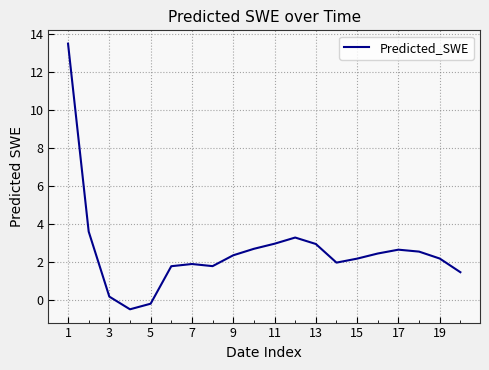

How many lines are shown in the chart?

1